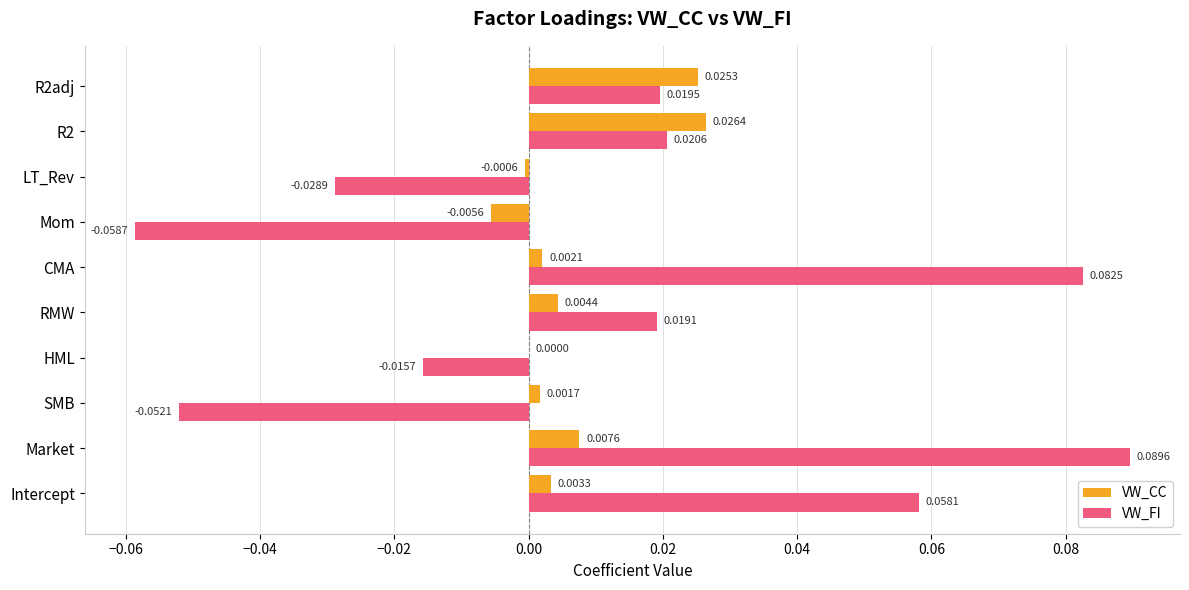

What are all the series names shown in the legend?

VW_CC, VW_FI